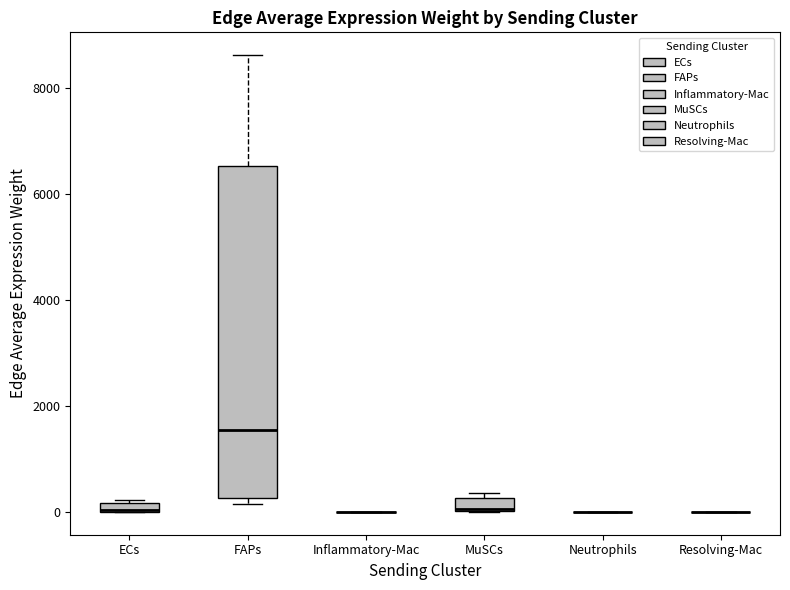

Comparing the boxes themselves (not the whiskers), which one is the tallest?

FAPs